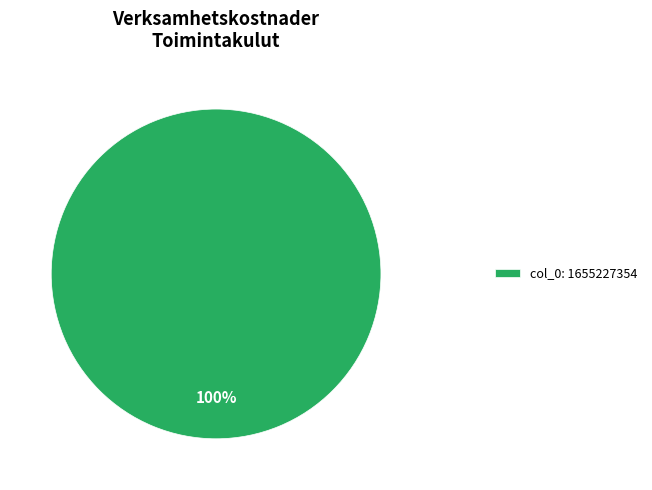

Does any single category account for the majority?

Yes